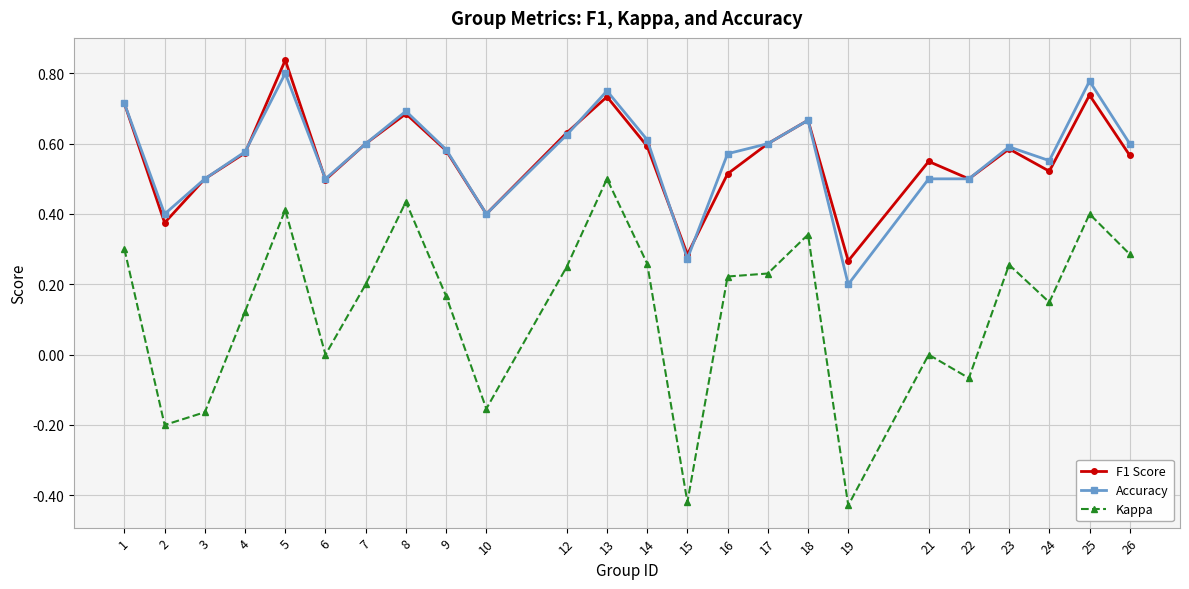

What is the sum of all Accuracy values?

13.6